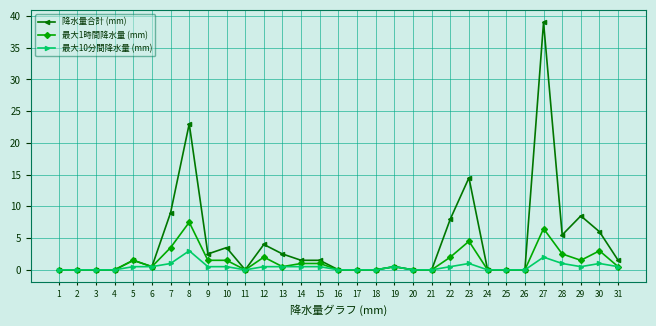

Is it true that 最大10分間降水量 (mm) equals 0.5 at 15?

True